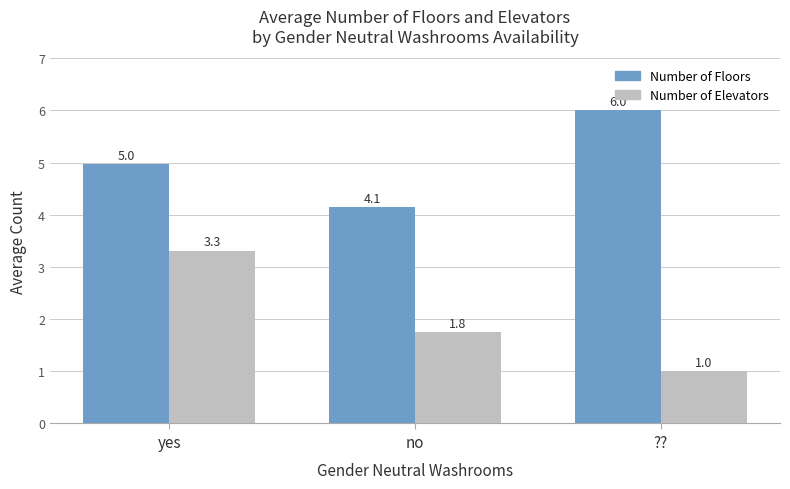

Which series has the largest total across all categories?

Number of Floors